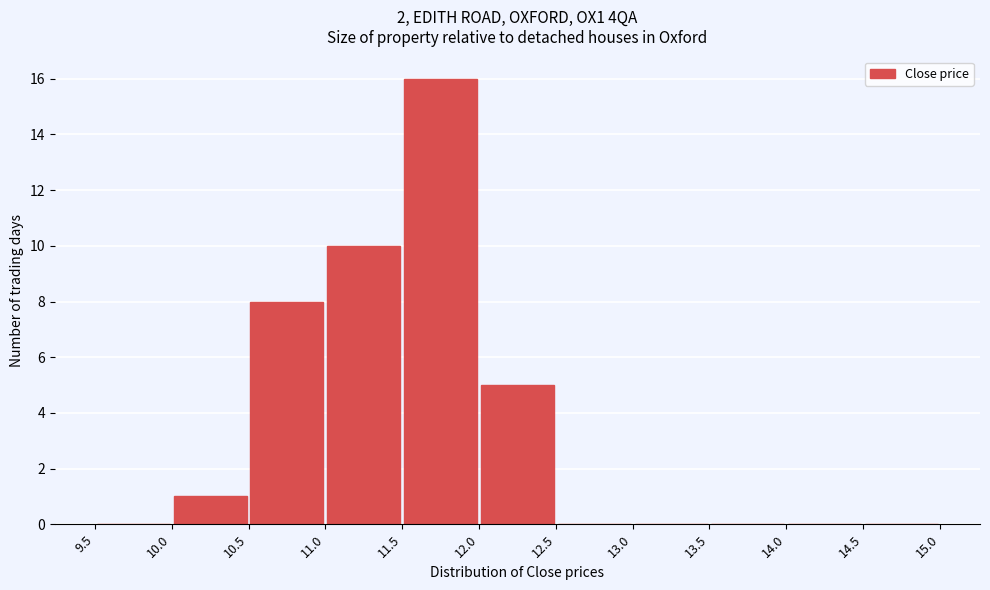

Reading left to right, transcribe this chart: for each bar, give the range it covers on the x-axis and its height. The values are not printed on the chart, so give them approximately, as read against the axis.

9.5 to 10.0: 0
10.0 to 10.5: 1
10.5 to 11.0: 8
11.0 to 11.5: 10
11.5 to 12.0: 16
12.0 to 12.5: 5
12.5 to 13.0: 0
13.0 to 13.5: 0
13.5 to 14.0: 0
14.0 to 14.5: 0
14.5 to 15.0: 0